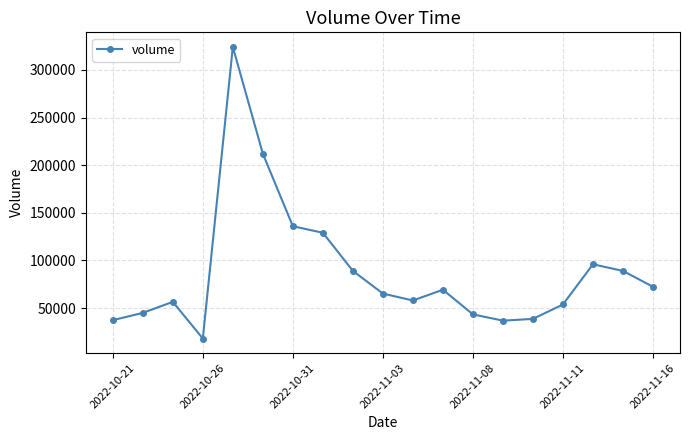

What is the difference between the maximum and minimum values?

305987